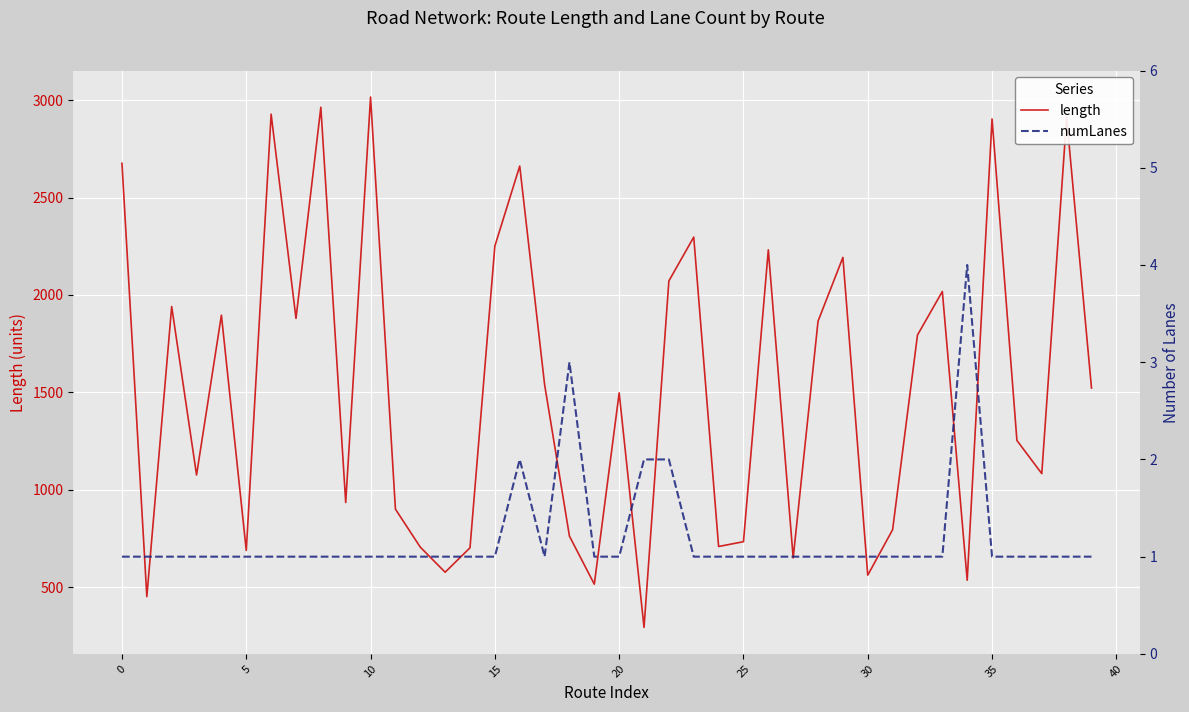

What is the label of the 22nd point from the left?

21